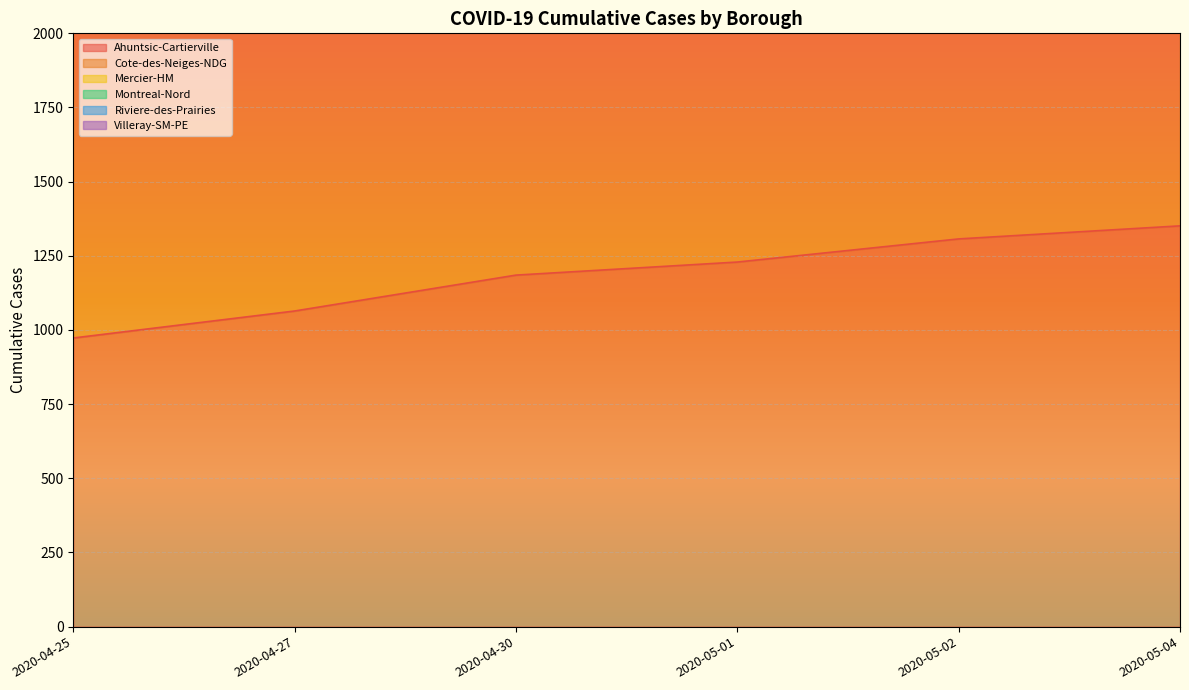

The Villeray-SM-PE series shows 4695 at 2020-04-25. True or false?

False